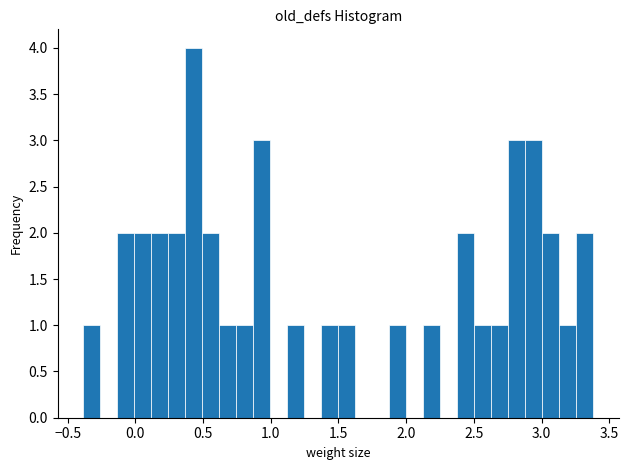

Around what value on the x-axis is the tallest bar? Give the approximate position of its centre, as read against the axis.

0.45